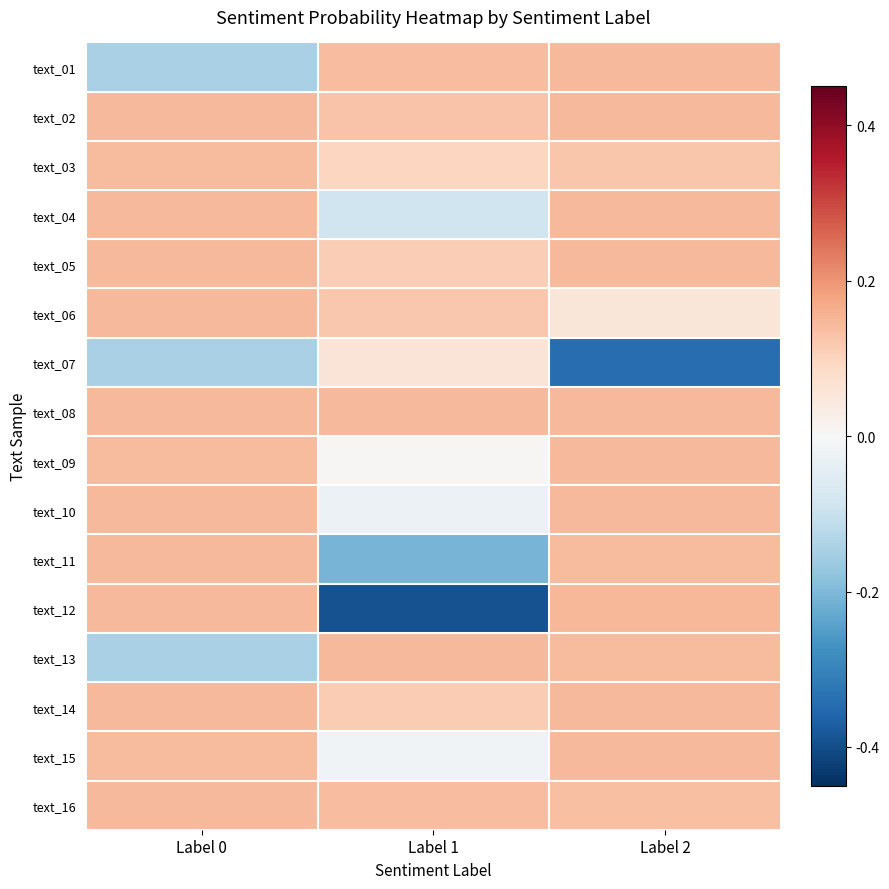

Which has a higher value, Label 1 or Label 2?

Label 2